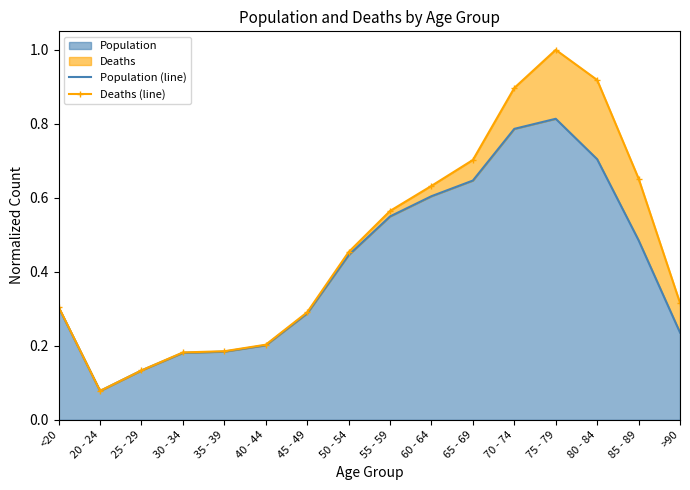

What is the difference between the highest and lowest values at >90?

0.1